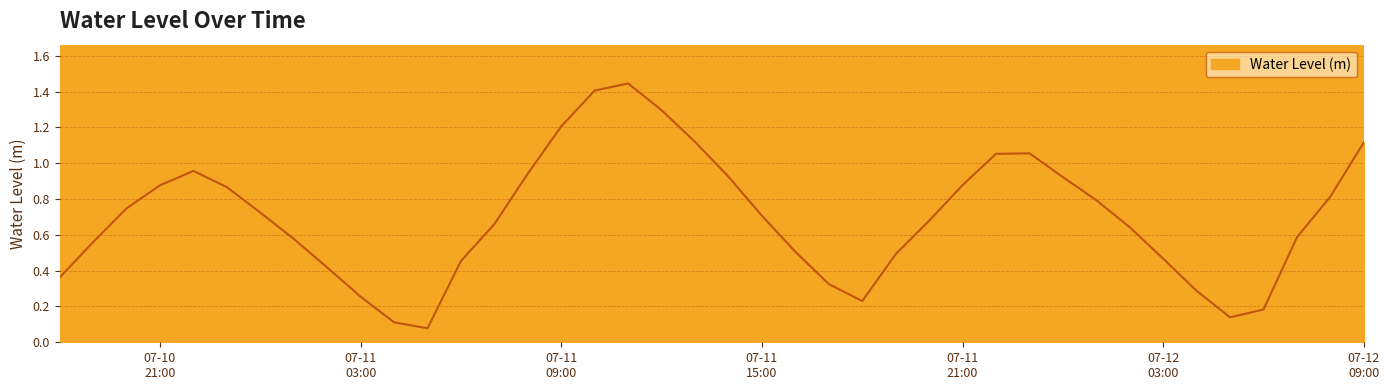

How many lines are shown in the chart?

1